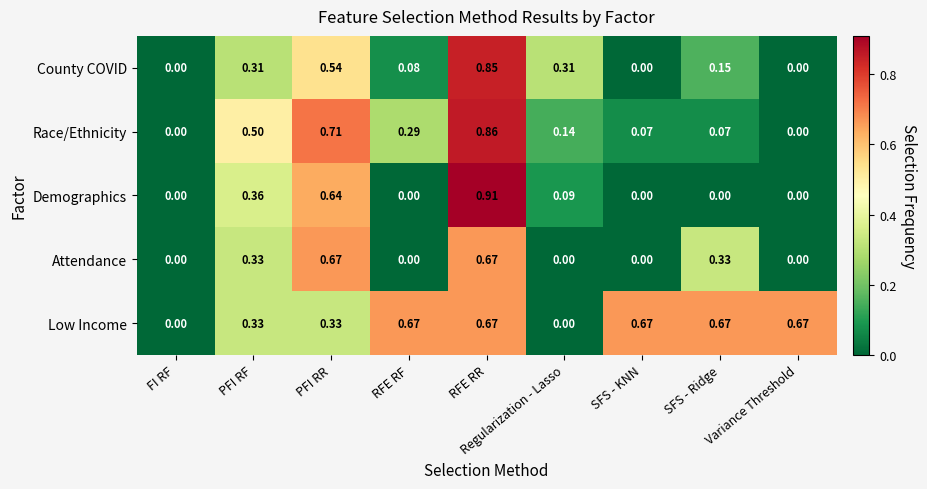

Which category has the highest value in the Race/Ethnicity series?

RFE RR